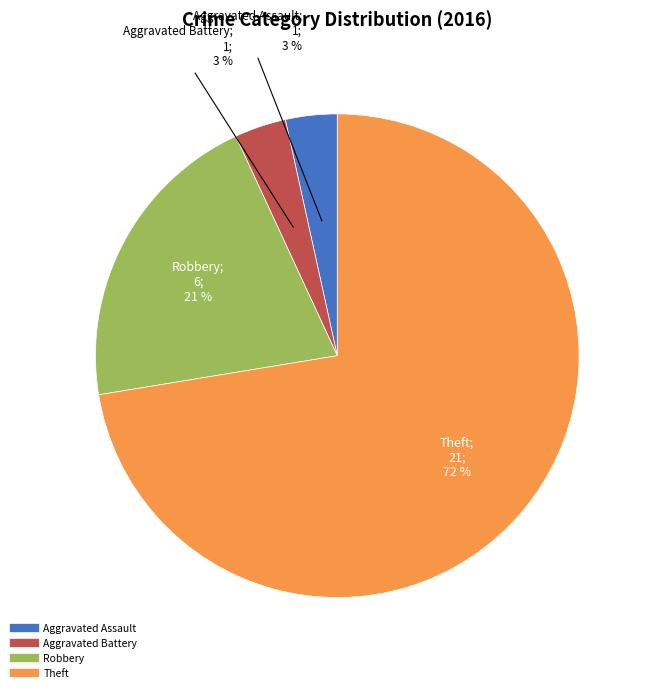

Between Robbery and Aggravated Assault, which is larger?

Robbery